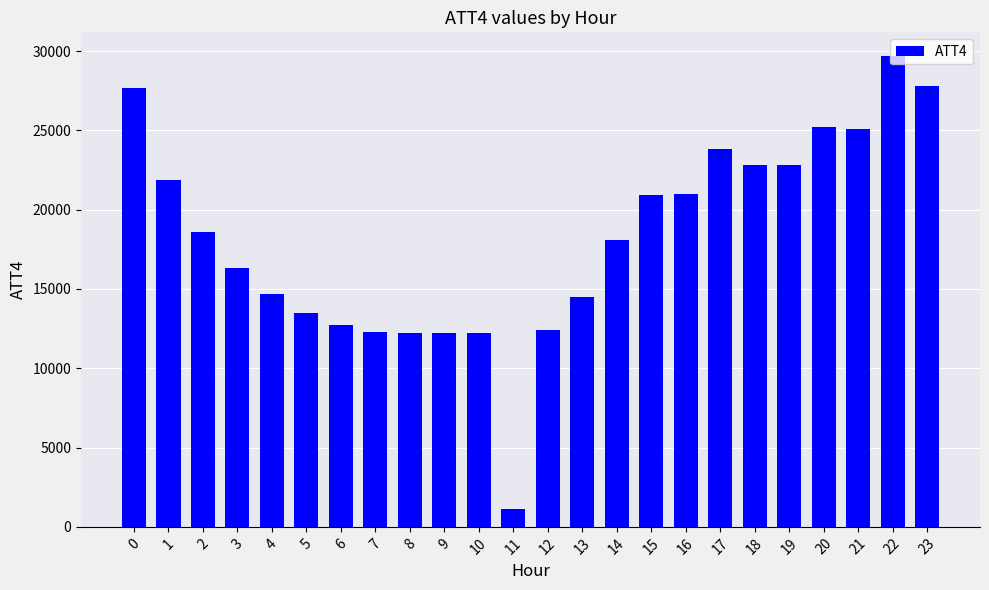

What is the difference between the maximum and minimum values?

28600